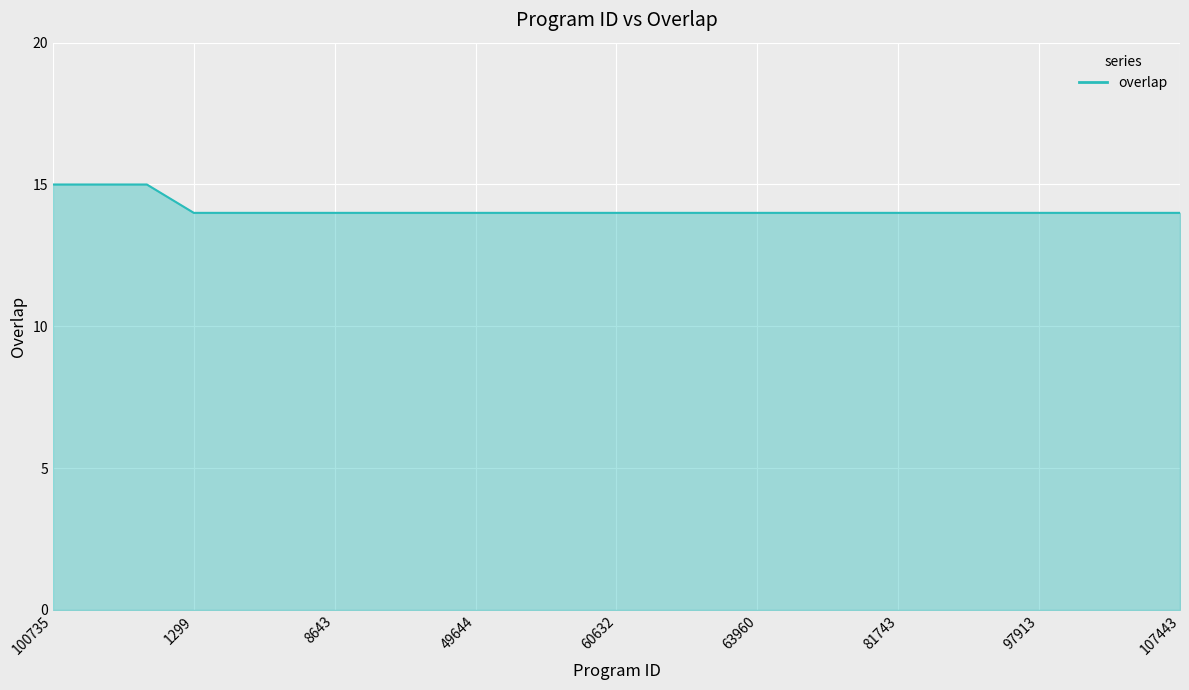

What is the greatest value displayed?

15